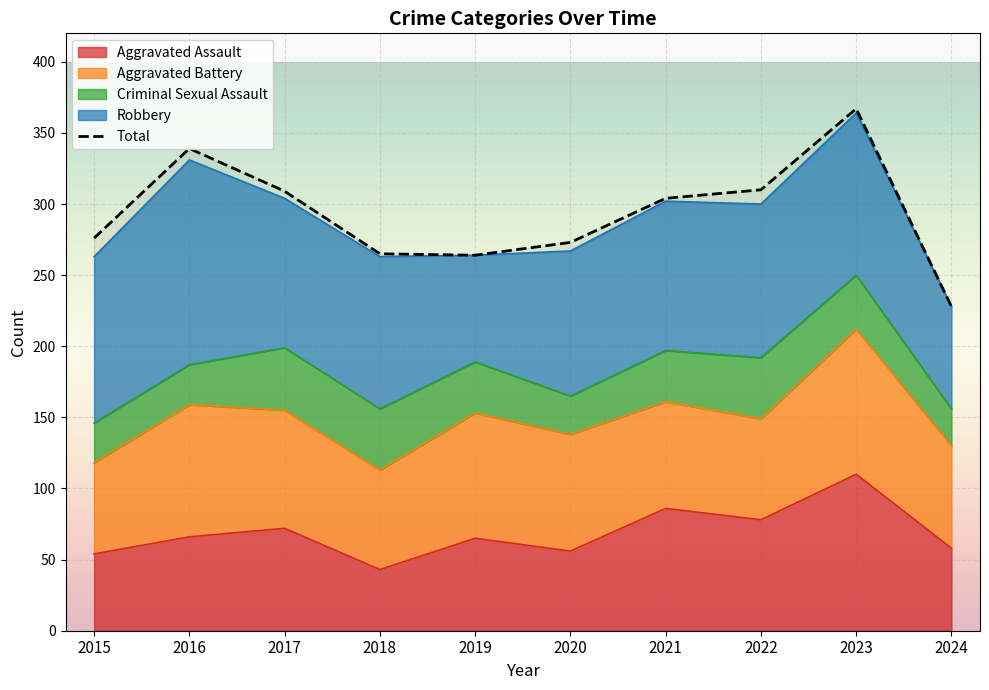

True or false: Aggravated Assault has a value of 54 at 2015.

True